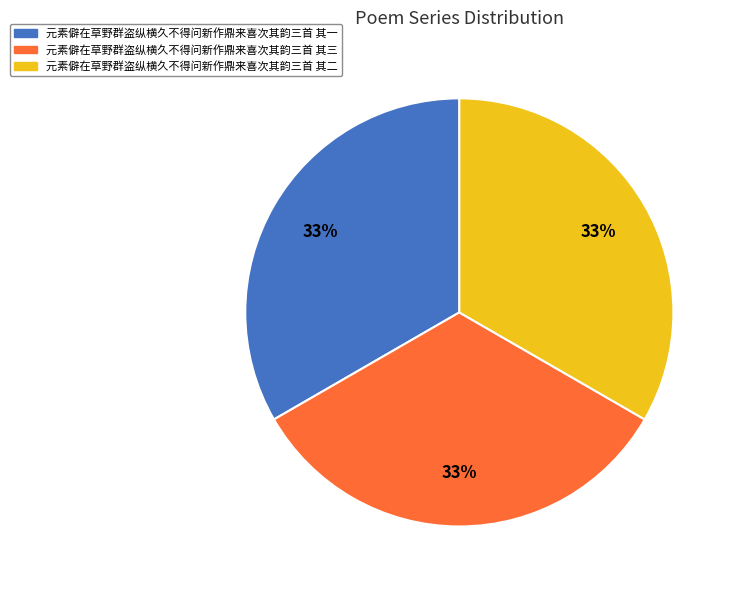

Does 元素僻在草野群盗纵横久不得问新作鼎来喜次其韵三首 其二 account for over 50% of the chart?

No